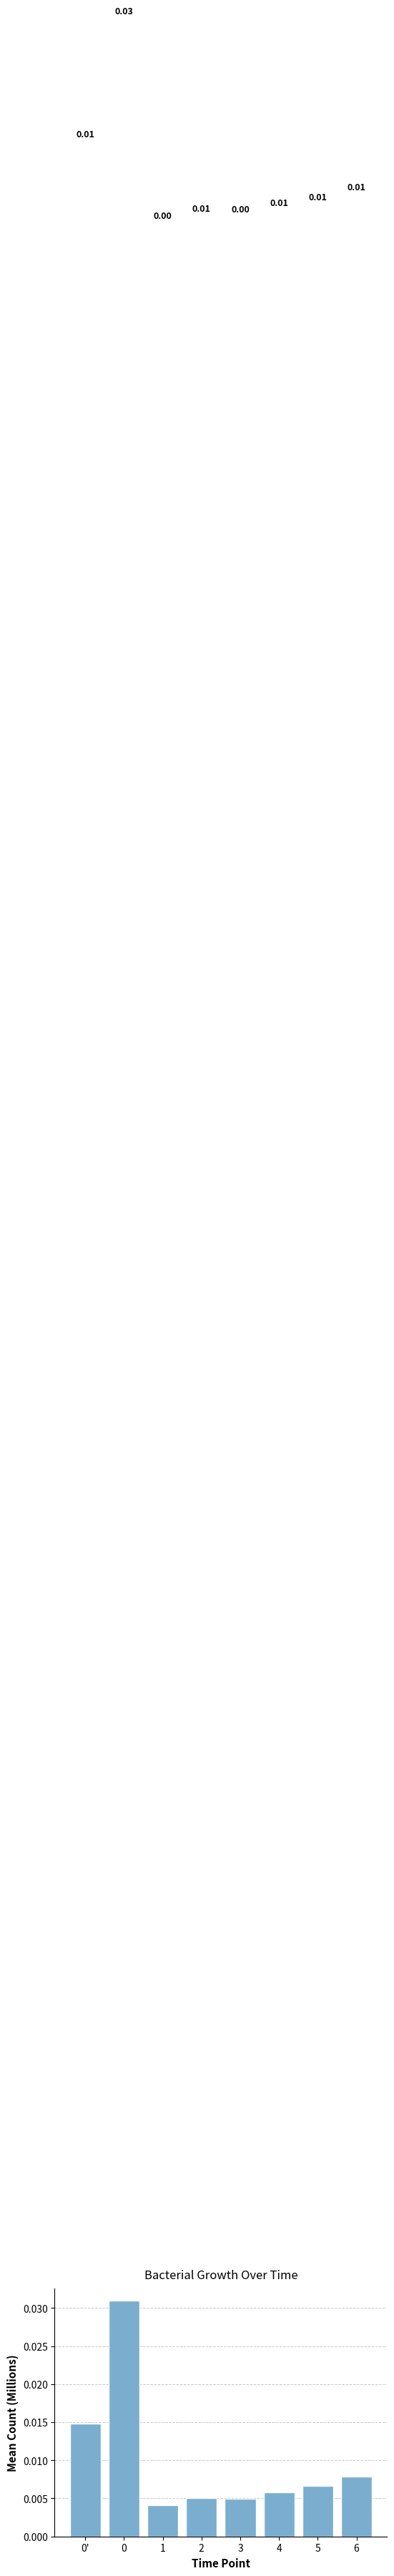

Which has a higher value, 4 or 6?

6